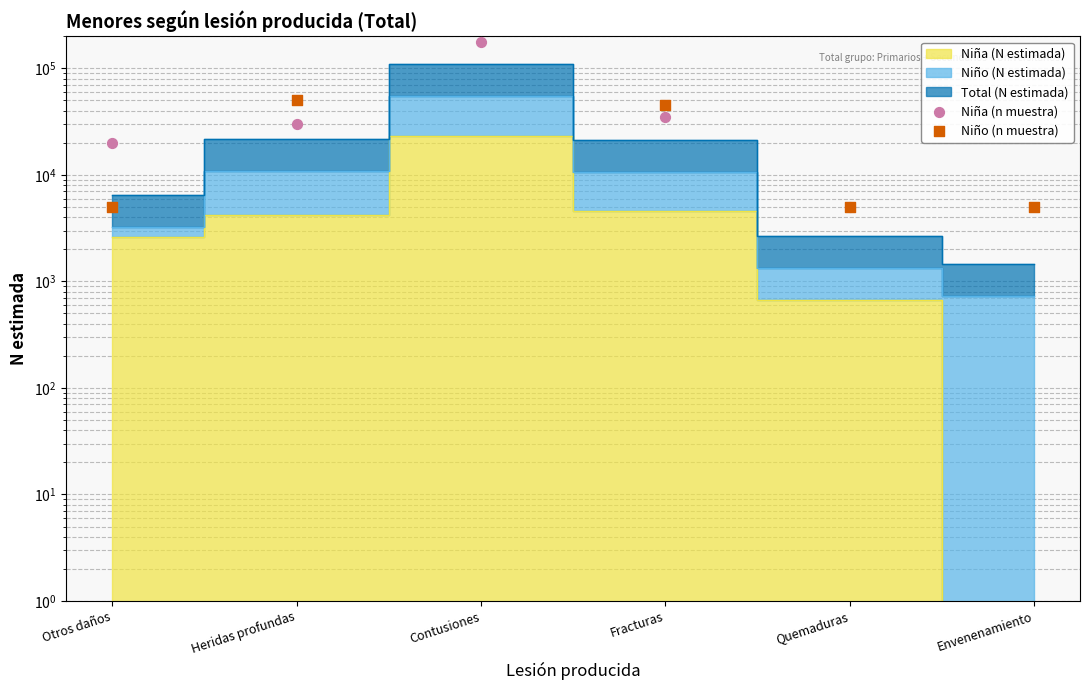

What is the total value across all series at Quemaduras?

10000